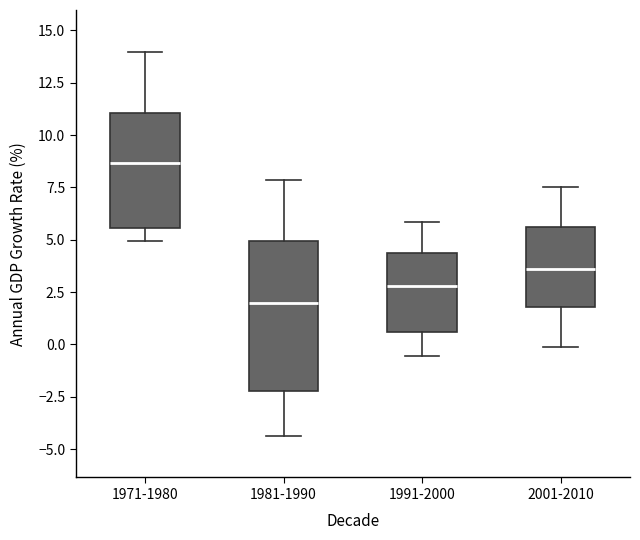

Where does the median line of the box for 1981-1990 sit on the y-axis? The values are not printed on the chart, so give them approximately, as read against the axis.

2.0